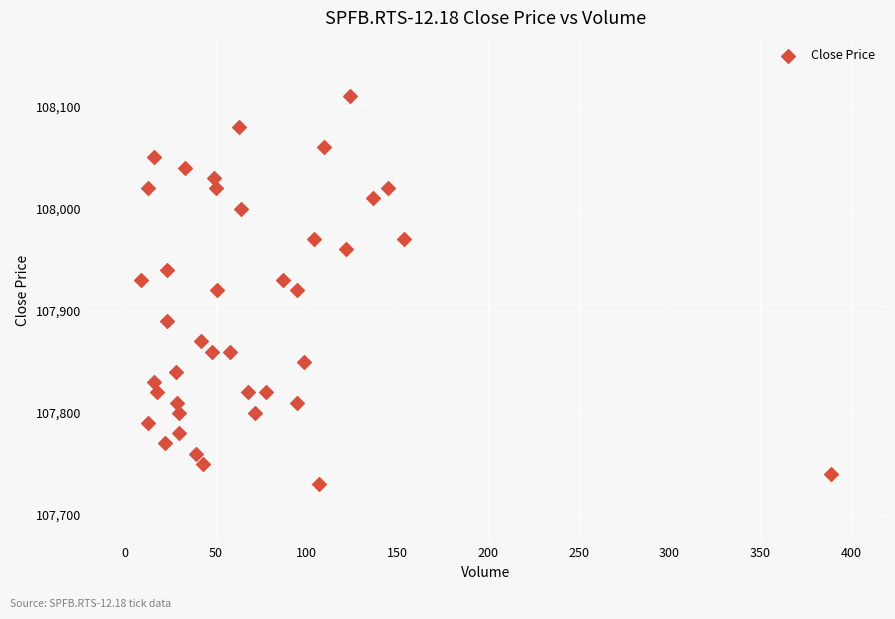

What is the range of Y values (max minus min)?

380